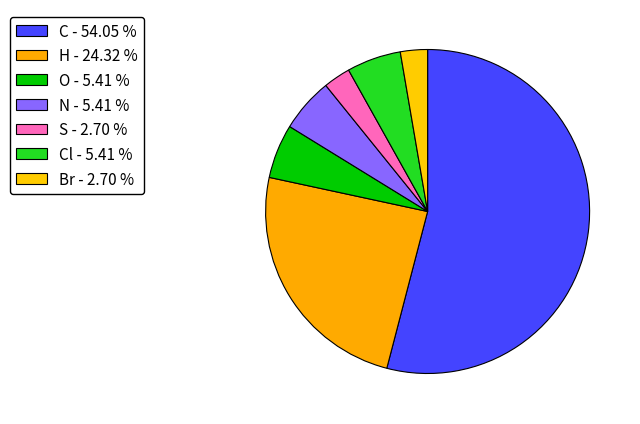

Which slice is the largest?

C - 54.05 %